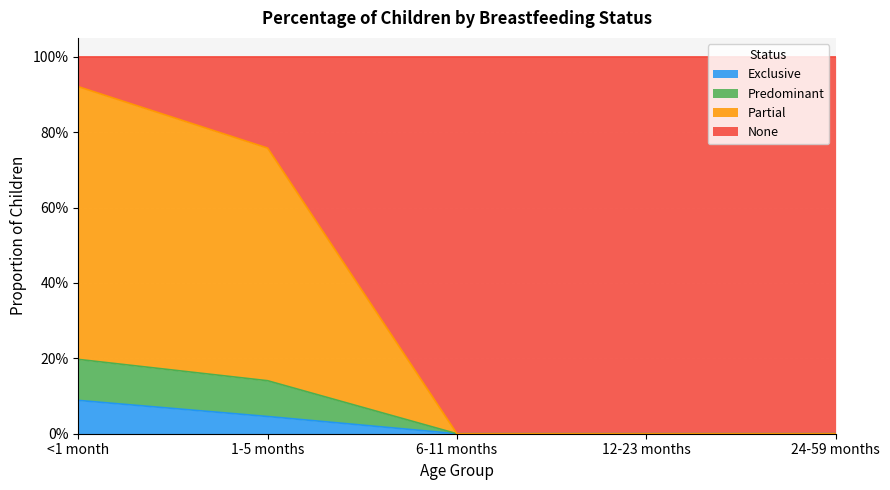

True or false: Partial has a value of 0.1 at <1 month.

False